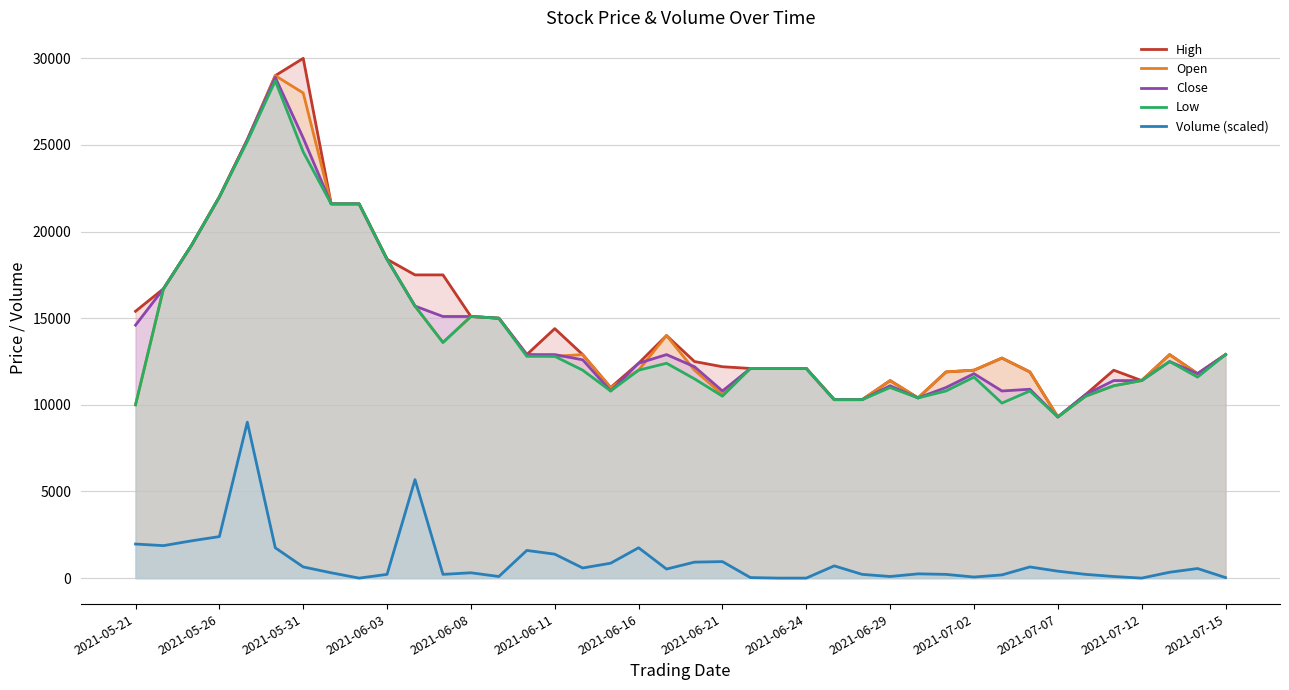

True or false: Open has a value of 10600.0 at 2021-06-21.

True